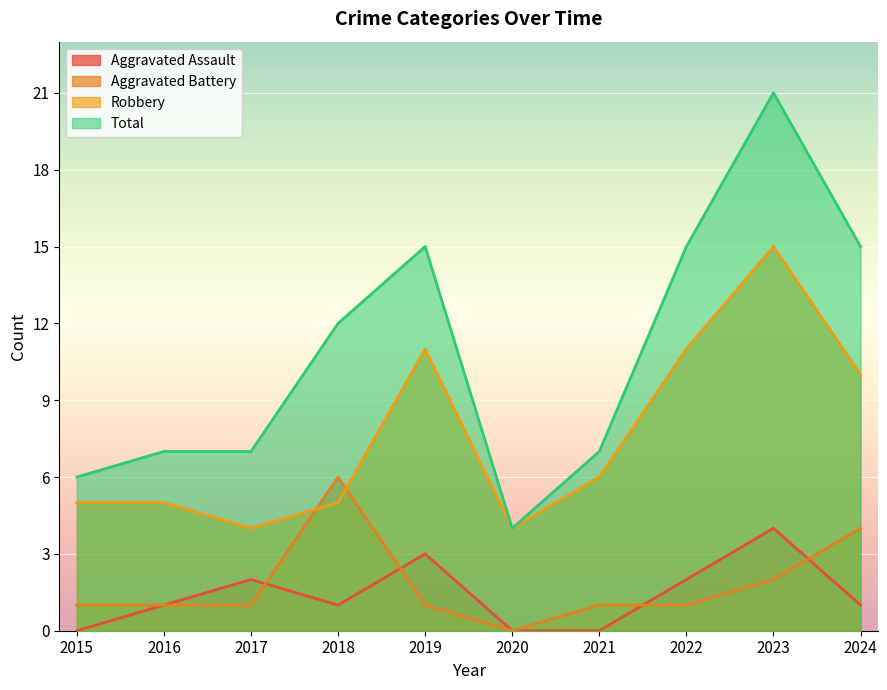

Count the number of categories in the chart.

10